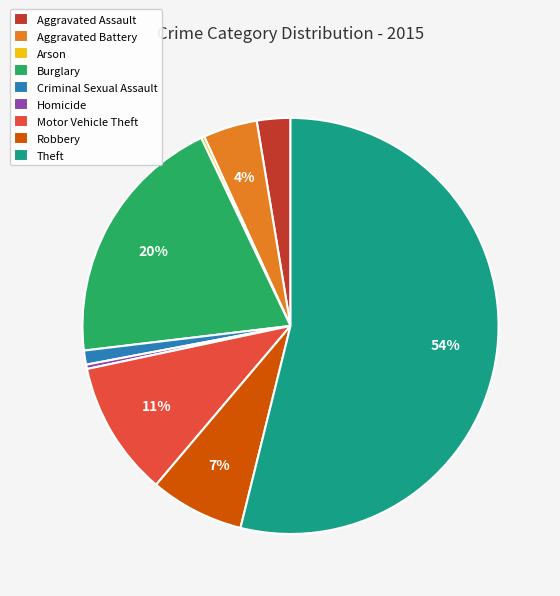

Which slice is the largest?

Theft